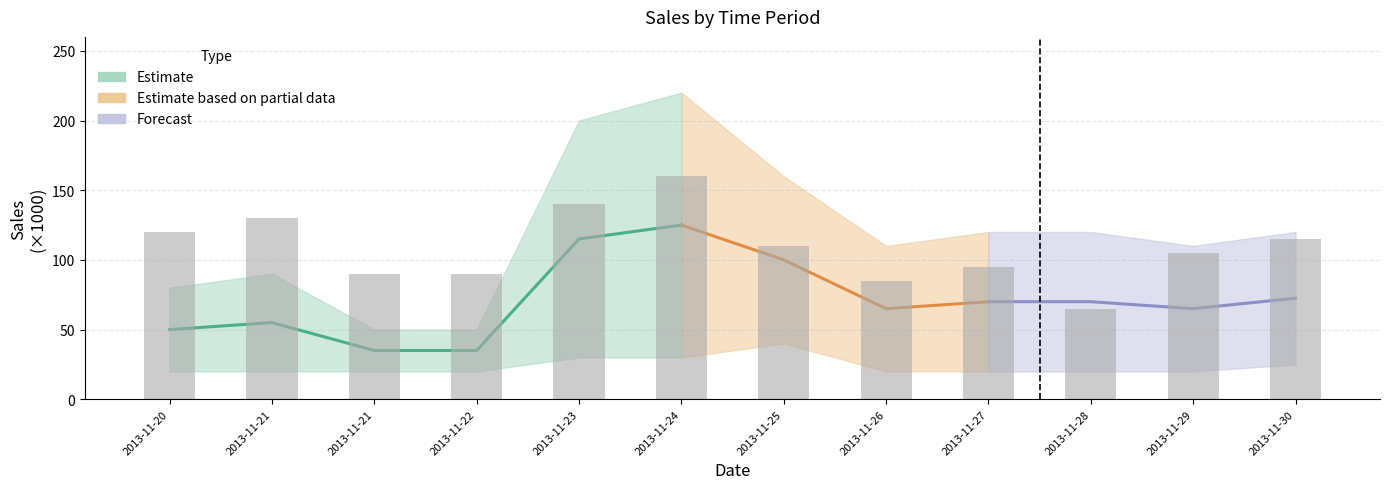

What is the difference between the maximum and minimum values?

95